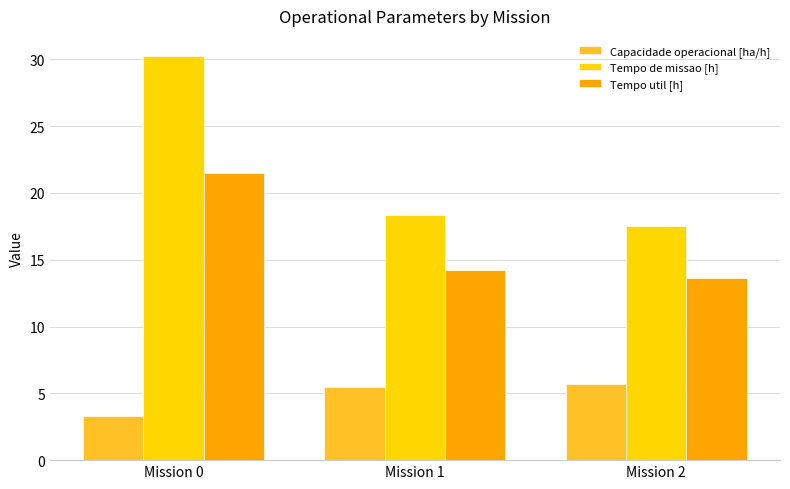

Rank the series by their average value, from highest to lowest.

Tempo de missao [h], Tempo util [h], Capacidade operacional [ha/h]